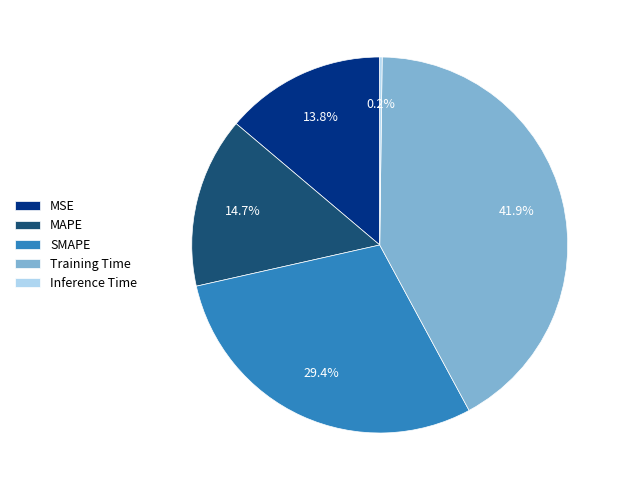

What is the largest slice in the pie chart?

Training Time